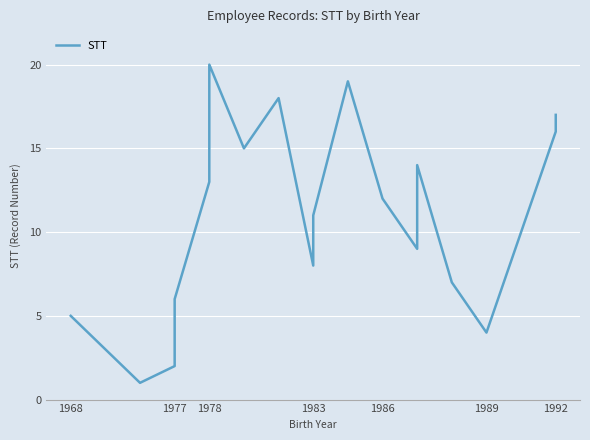

What is the change in value from 1977 to 1983?

+9